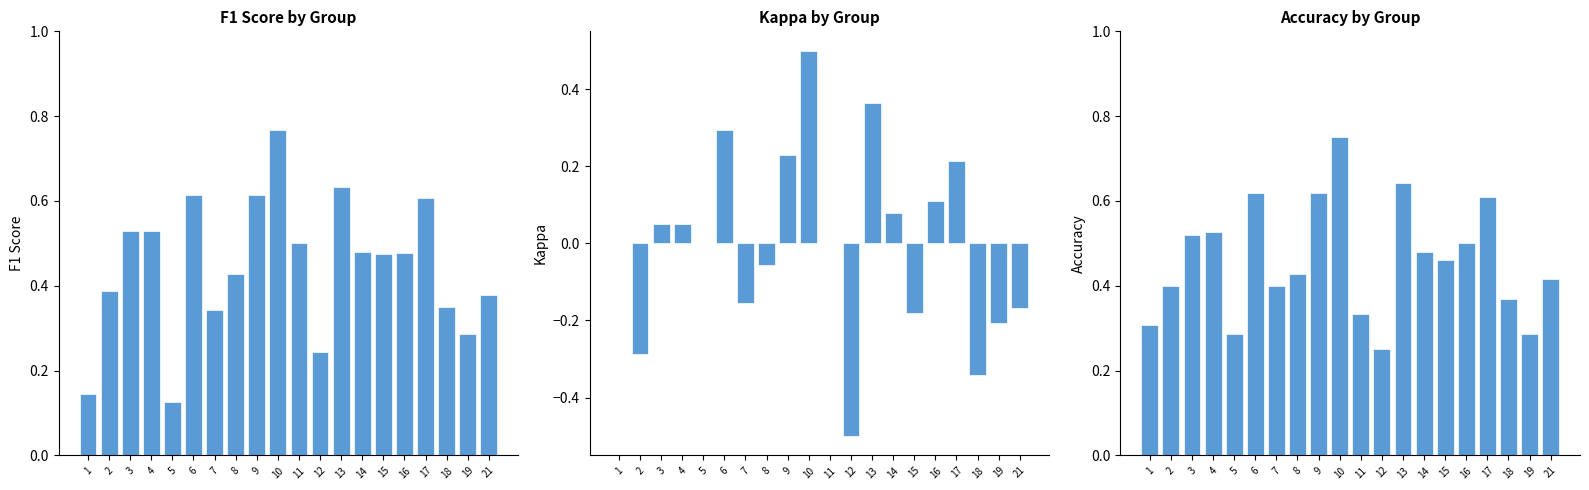

What is the difference between the maximum and minimum values in the kappa series?

1.0